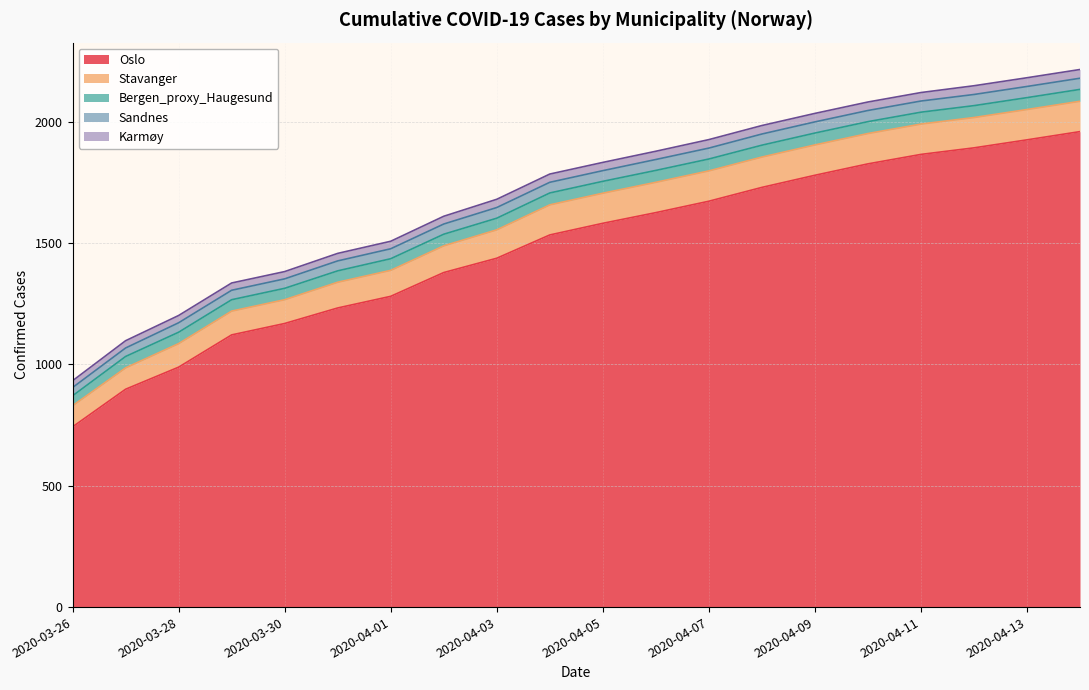

What is the label of the 18th point from the left?

2020-04-12